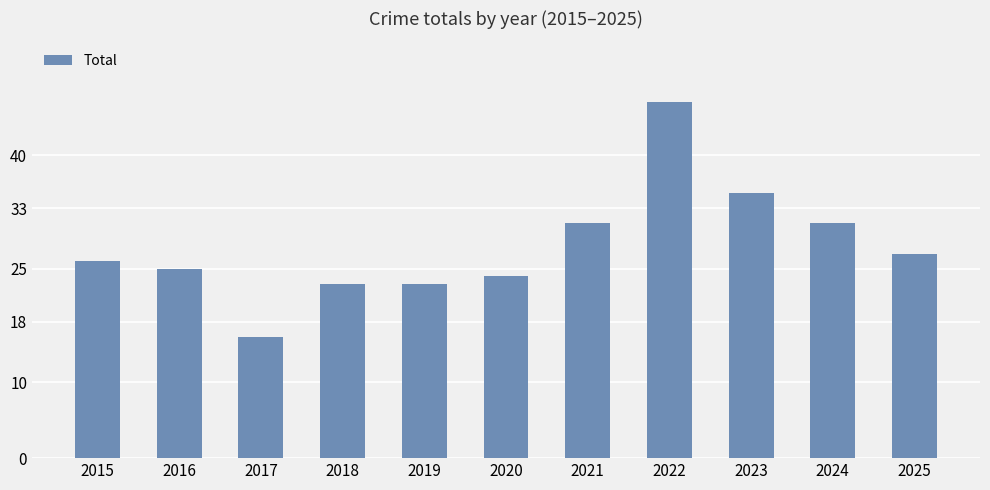

Does the chart contain any negative values?

No